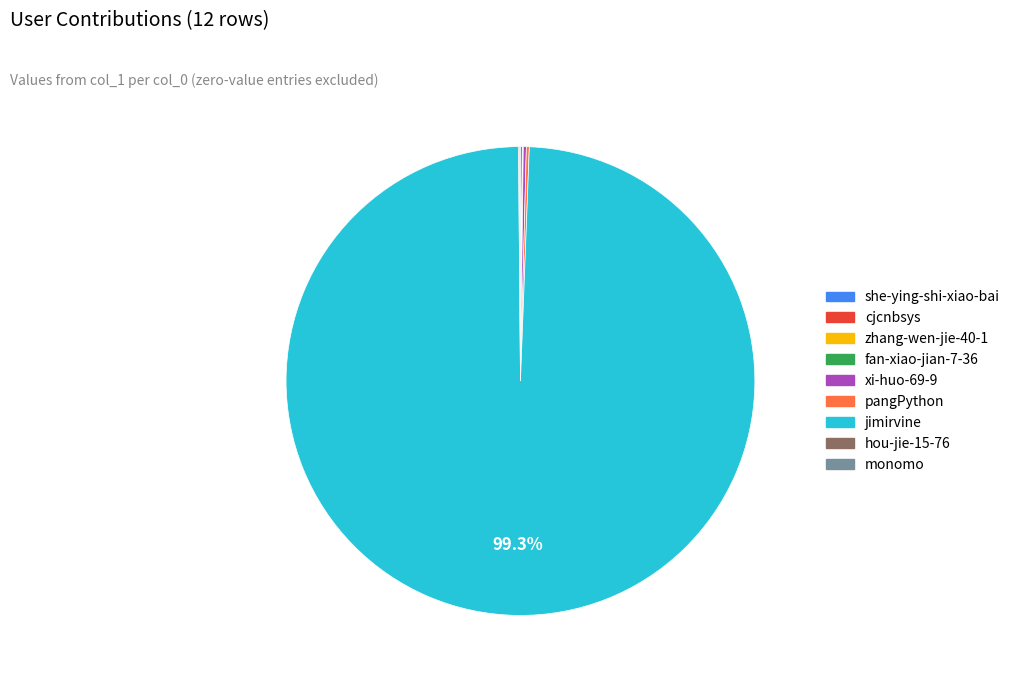

To the nearest percent, what is the difference between the largest and smallest slice percentages?

99%